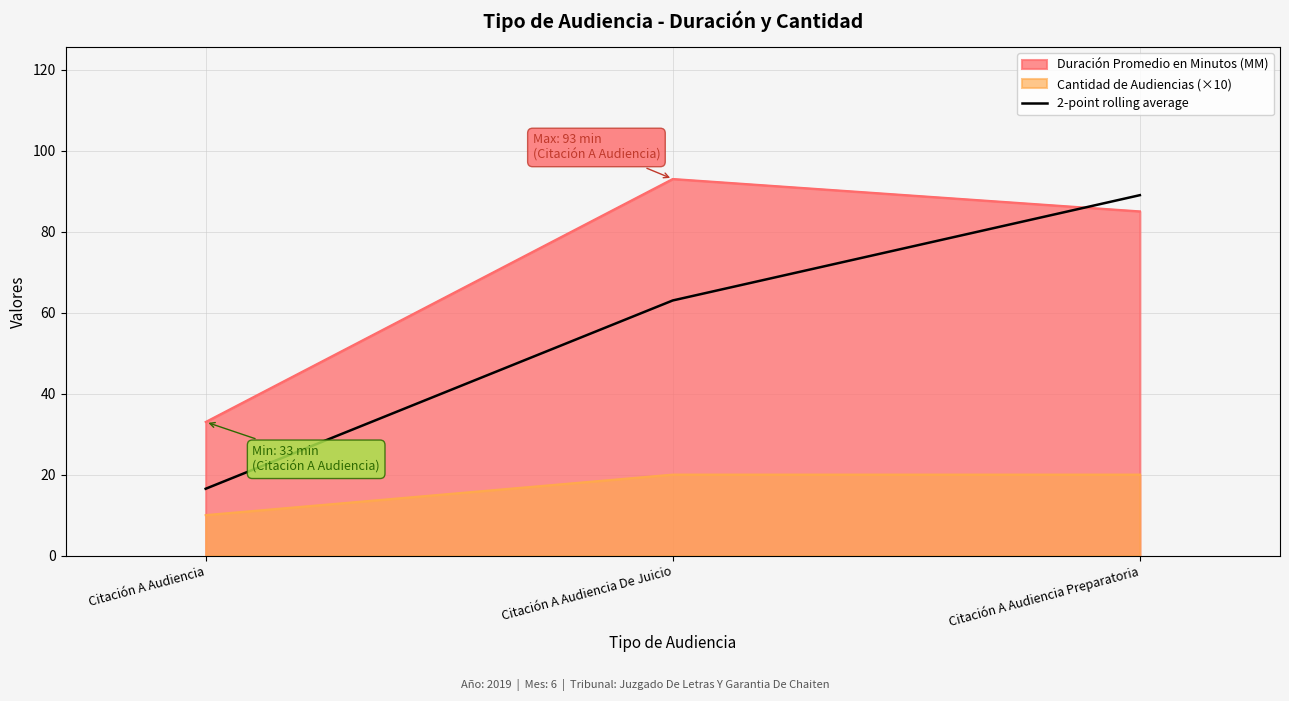

Reading right to left, list all the values displayed in this chart.

Duración Promedio en Minutos (MM): Citación A Audiencia Preparatoria=85.0	Citación A Audiencia De Juicio=93.0	Citación A Audiencia=33.0
Cantidad de Audiencias (×10): Citación A Audiencia Preparatoria=20.0	Citación A Audiencia De Juicio=20.0	Citación A Audiencia=10.0
2-point rolling average: Citación A Audiencia Preparatoria=89.0	Citación A Audiencia De Juicio=63.0	Citación A Audiencia=16.5